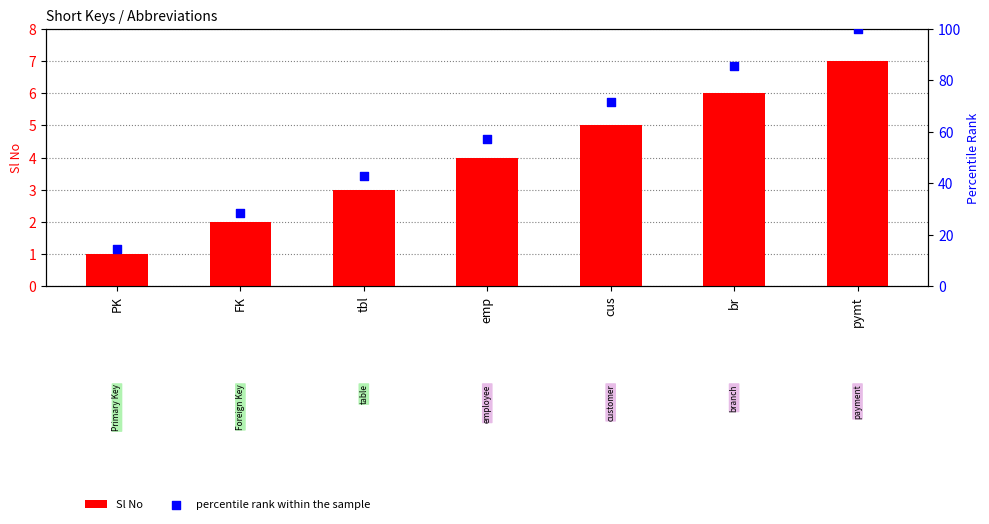

Which series reaches the minimum Y coordinate?

Sl No